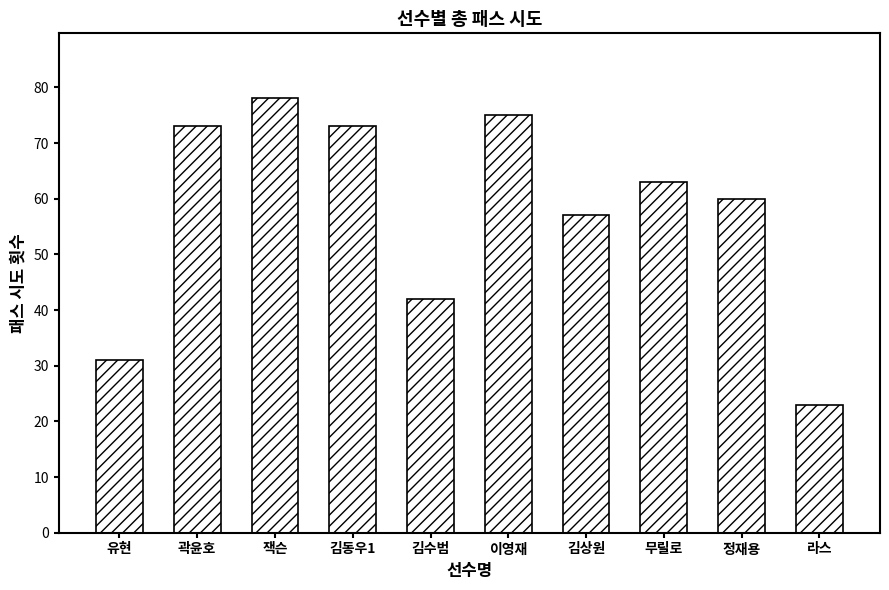

What is the approximate value at 김동우1?

73